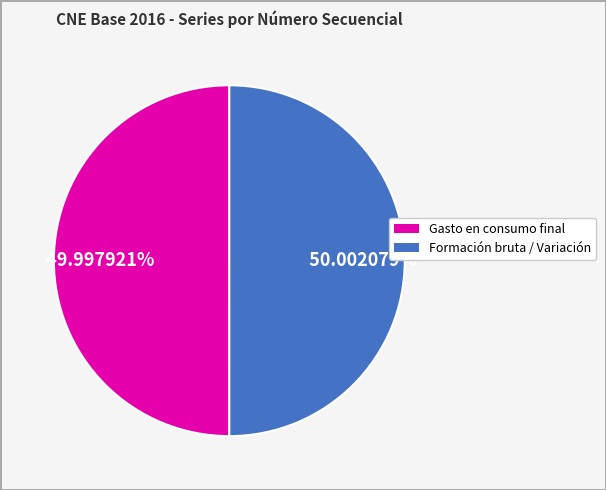

Is there any slice that represents more than half of the pie?

Yes